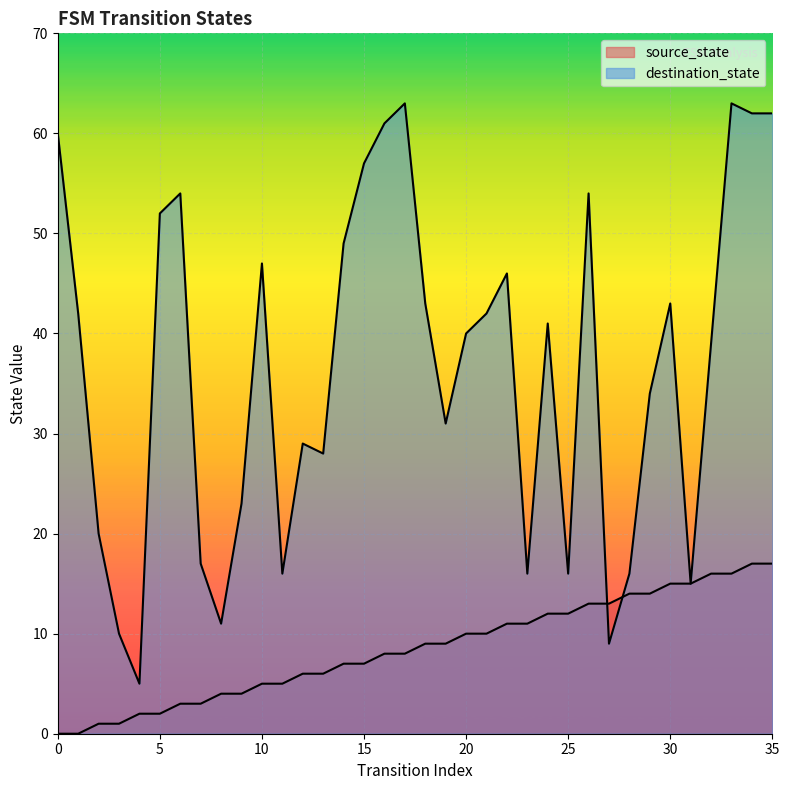

What is the average value of the destination_state series?

37